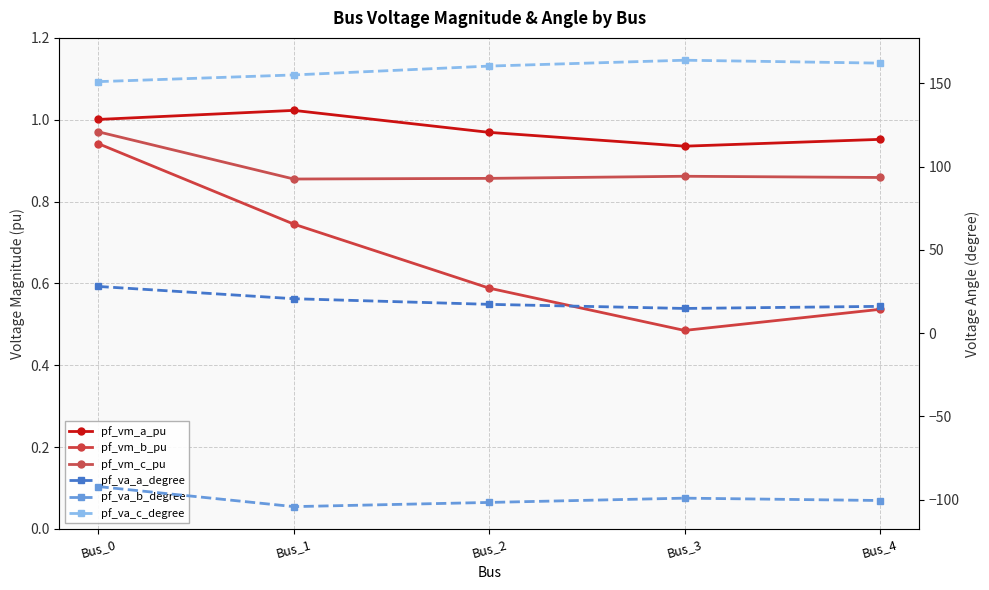

At which category does the chart reach its peak across all series?

Bus_3